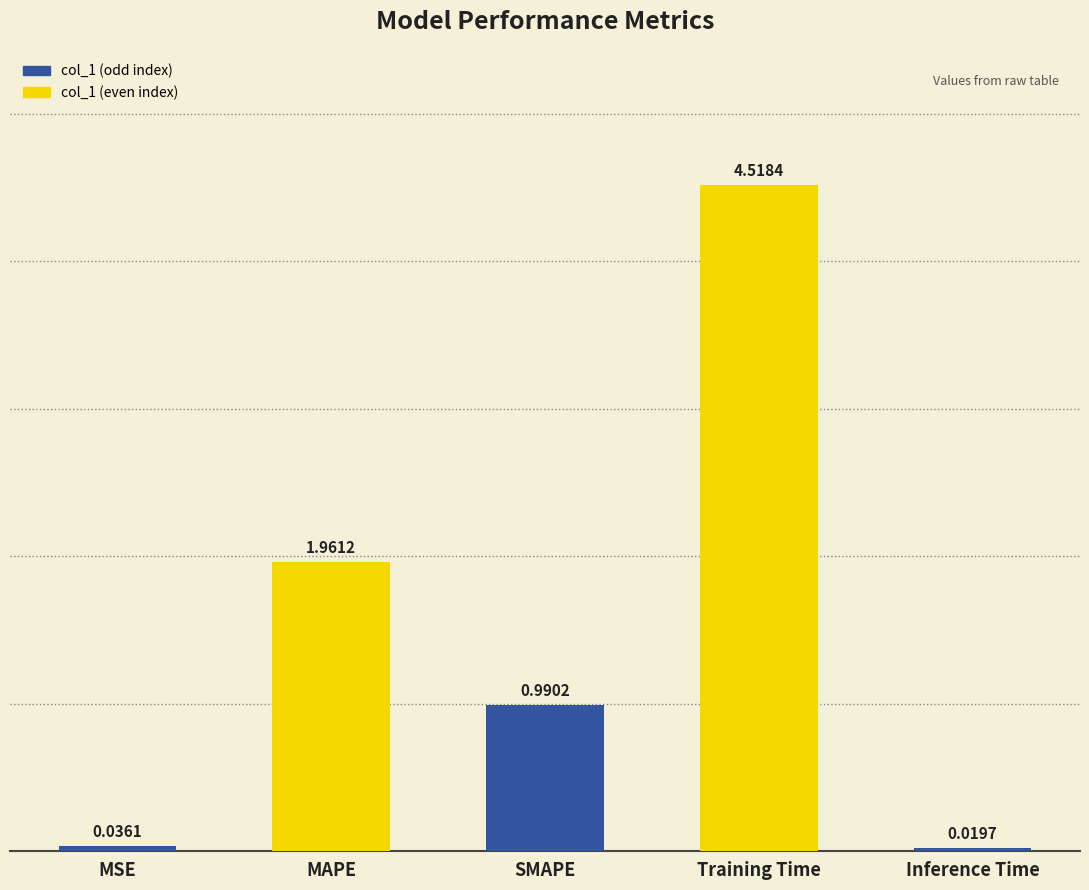

What is the label of the 2nd bar from the right?

Training Time